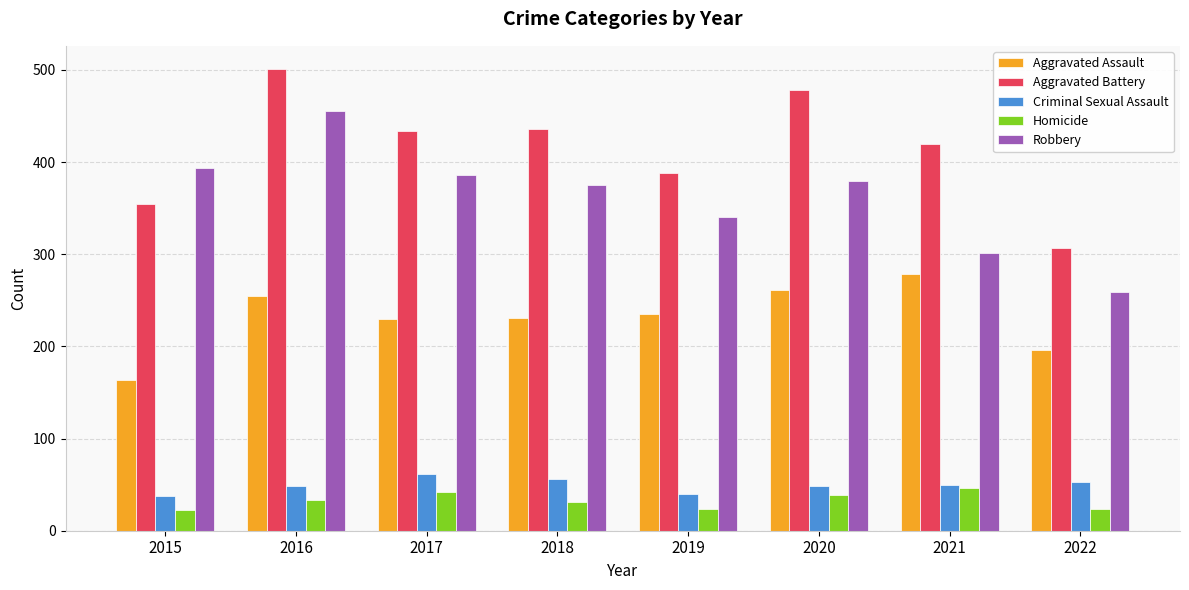

Does the chart contain any negative values?

No